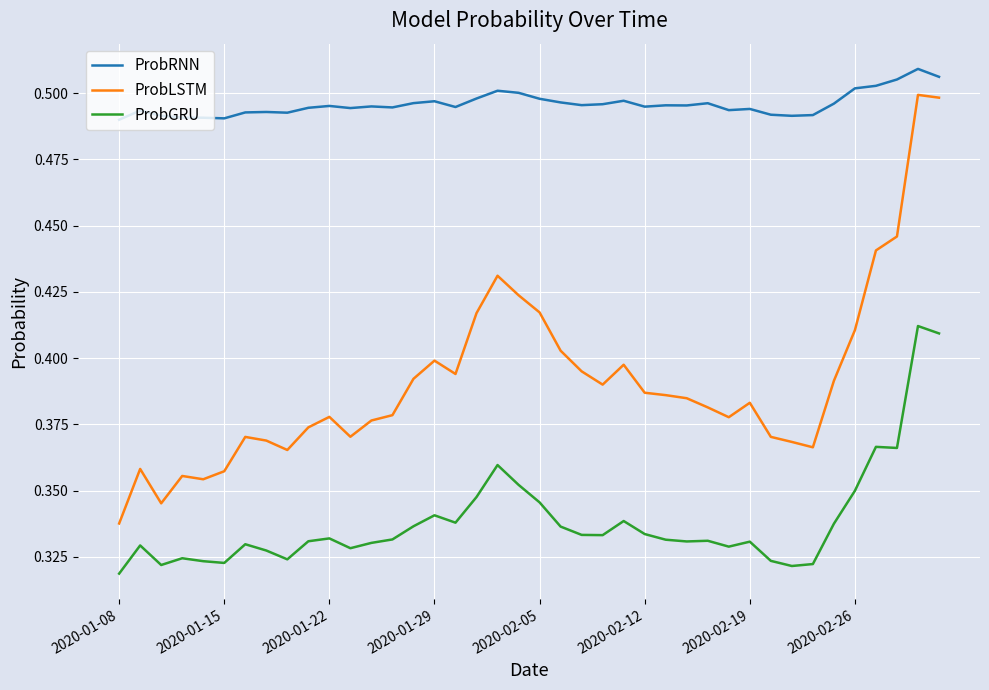

Rank the series by their average value, from lowest to highest.

ProbGRU, ProbLSTM, ProbRNN